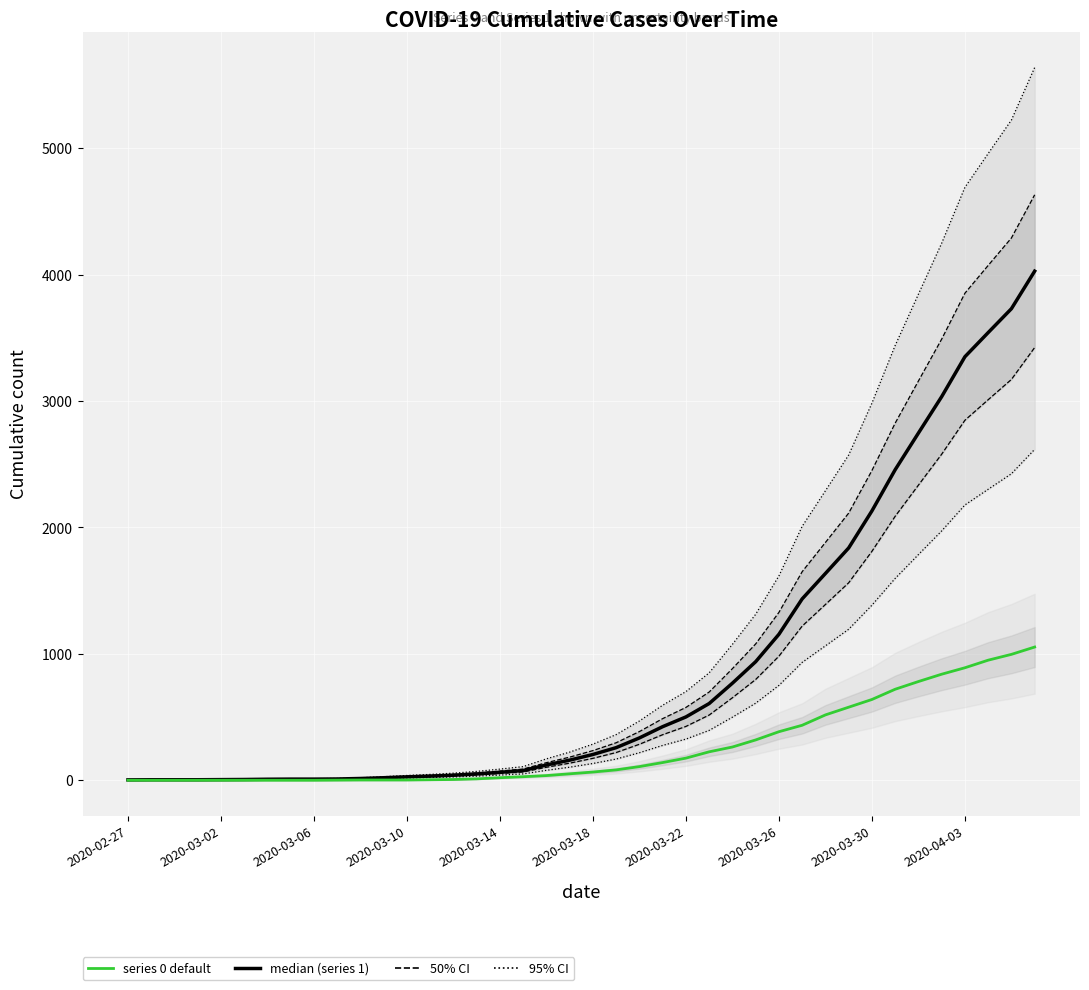

What is the sum of all median (series 1) values?

35787.0